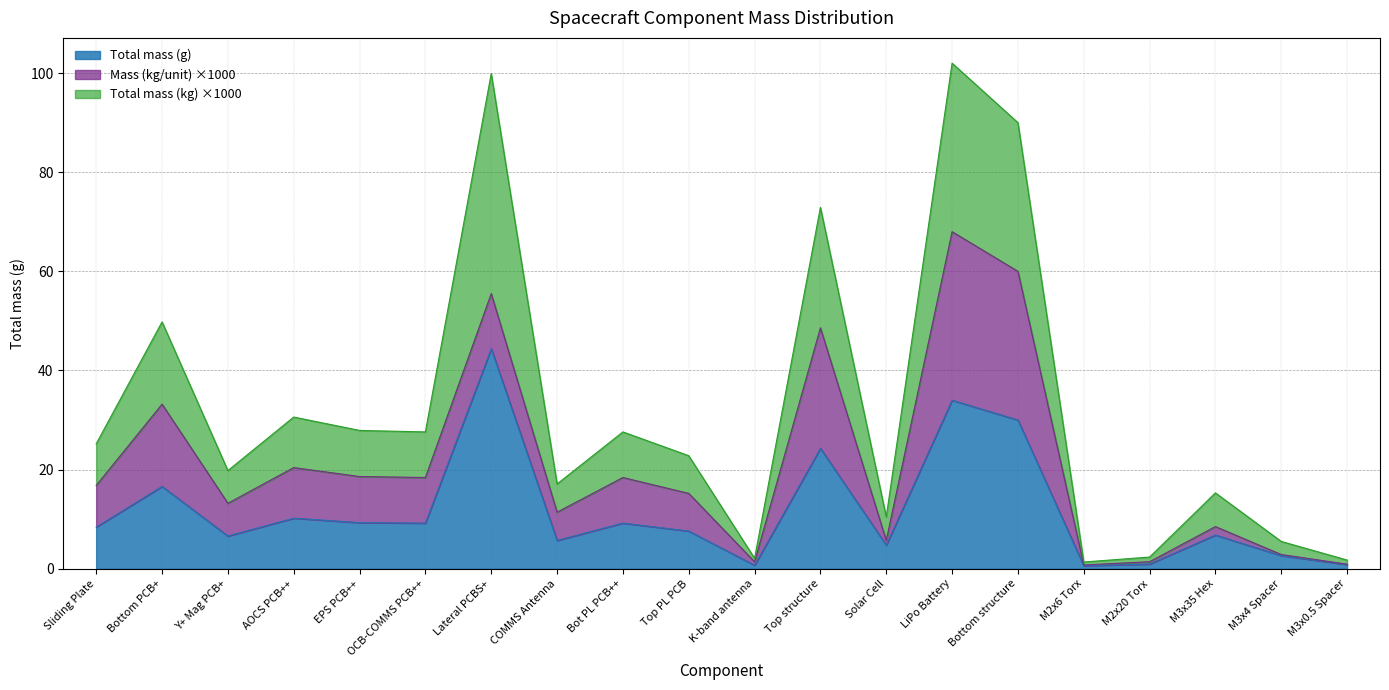

Does the chart display data point markers on the line(s)?

No